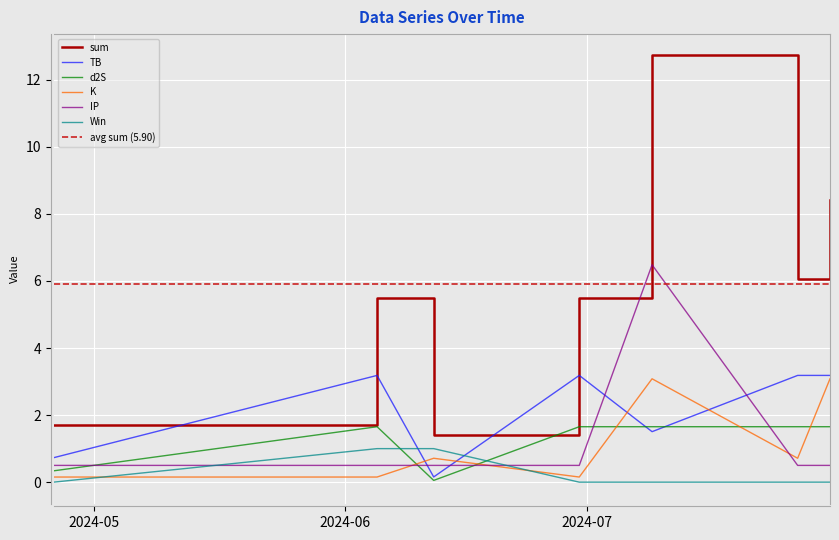

The Win series shows -0.6 at 2024-07-09. True or false?

False